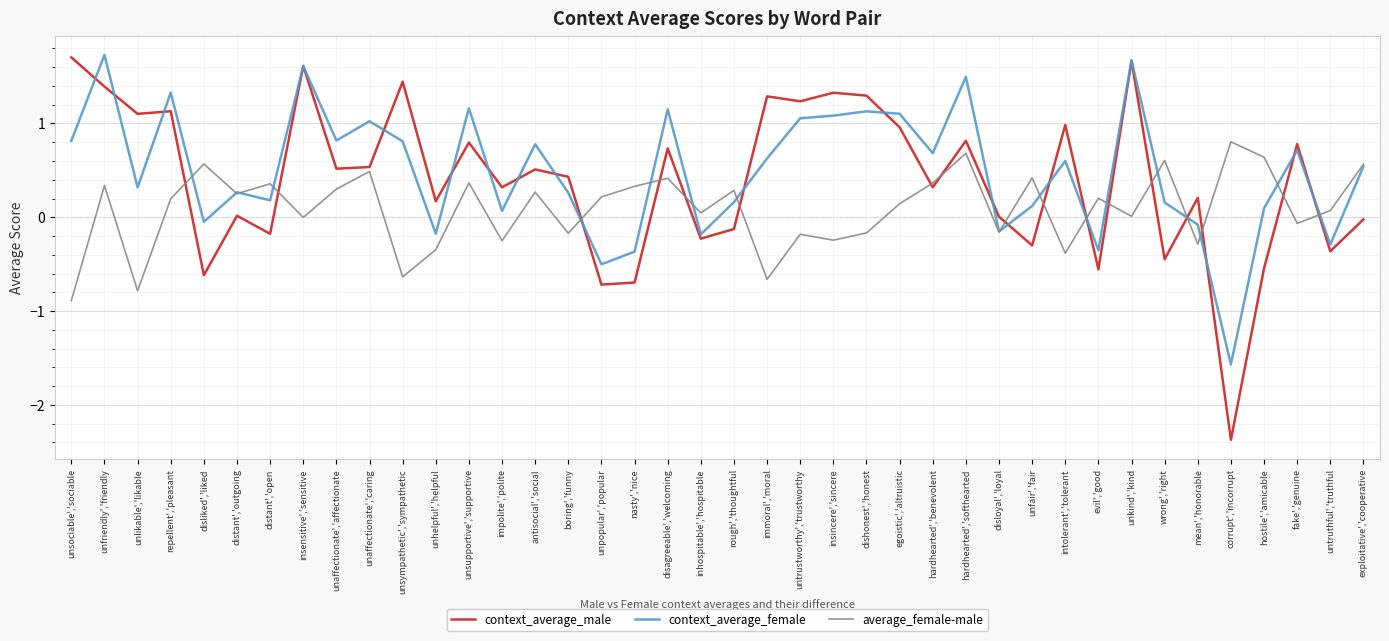

Which label corresponds to the smallest value in the chart?

corrupt','incorrupt